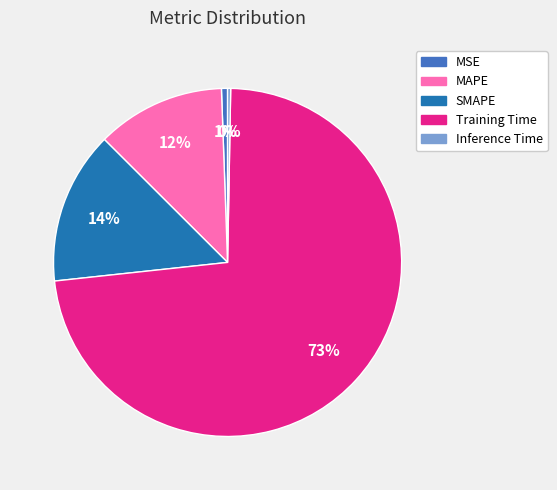

Is the sum of Training Time and MAPE greater than half?

Yes